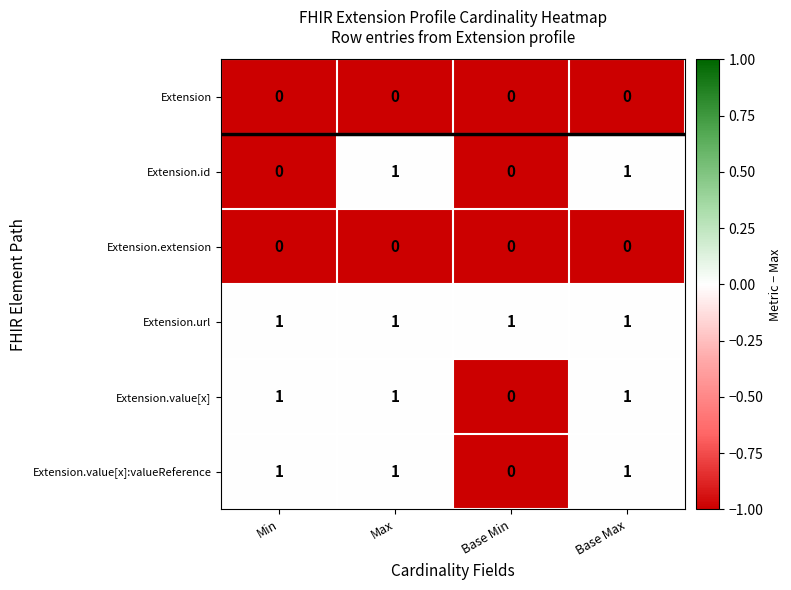

True or false: Extension.url has a value of 1 at Min.

True